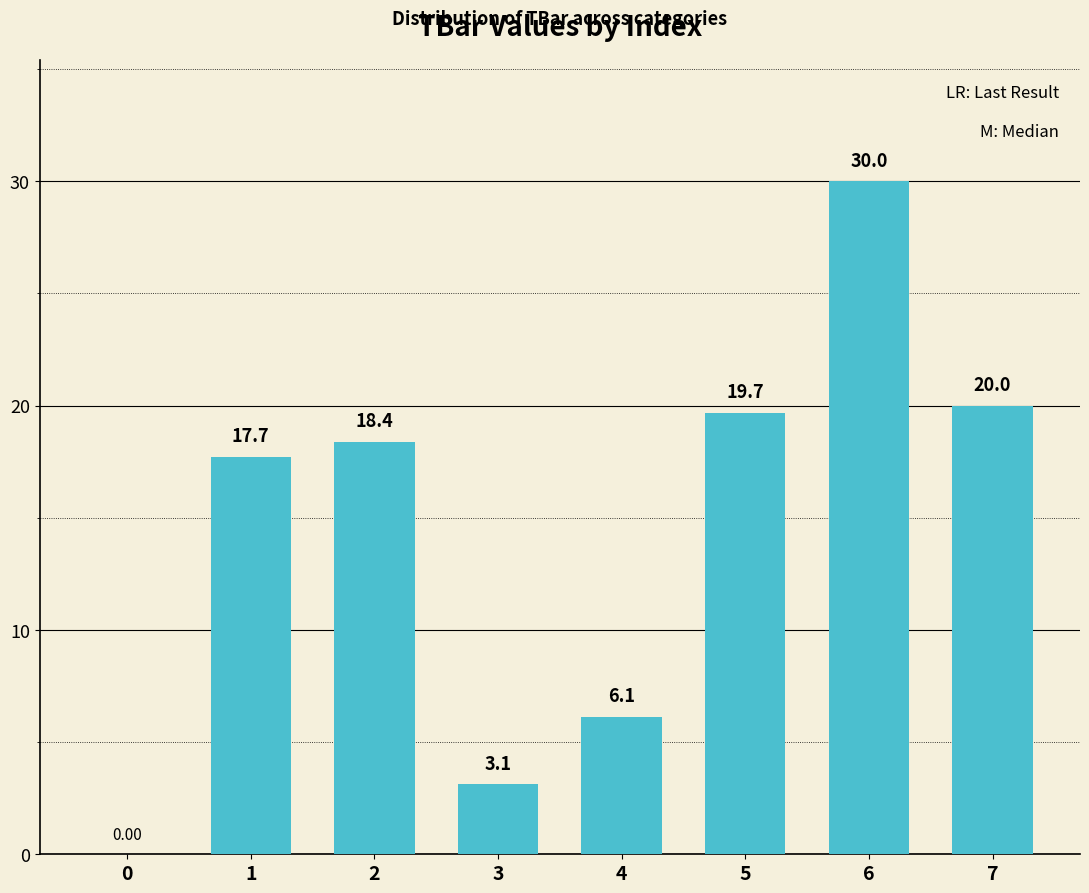

Is it true that the value at 3 is 3.1?

True